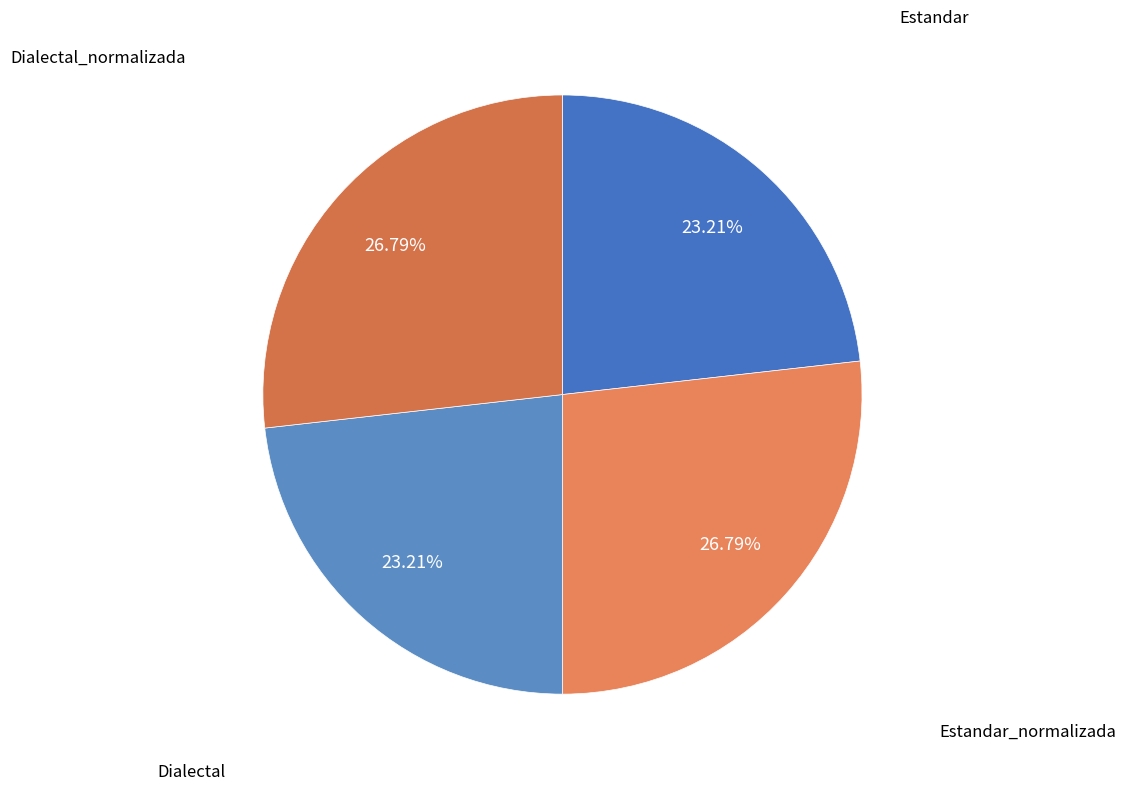

Count the number of slices in the pie.

4